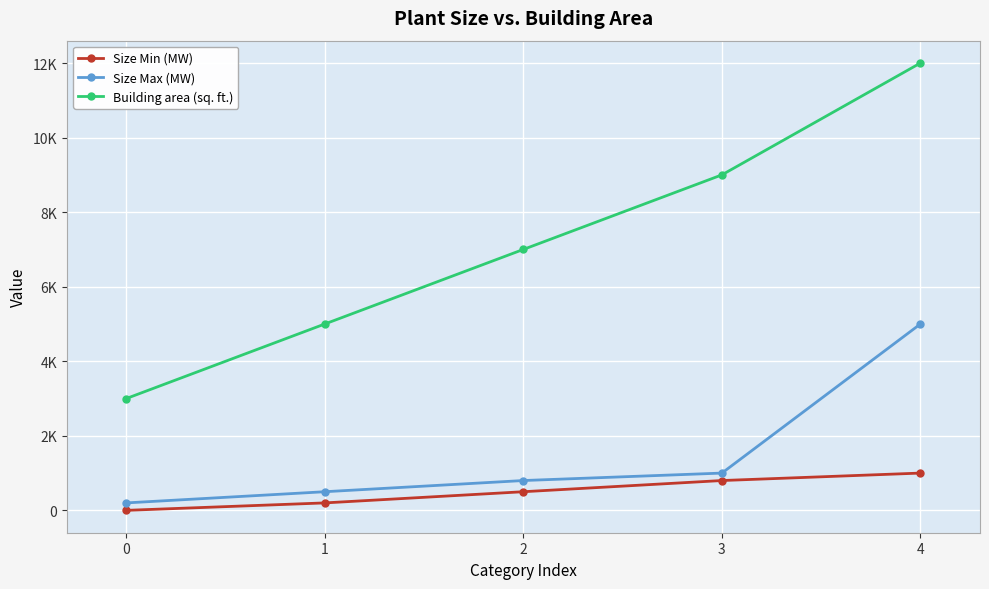

What are all the series names shown in the legend?

Size Min (MW), Size Max (MW), Building area (sq. ft.)